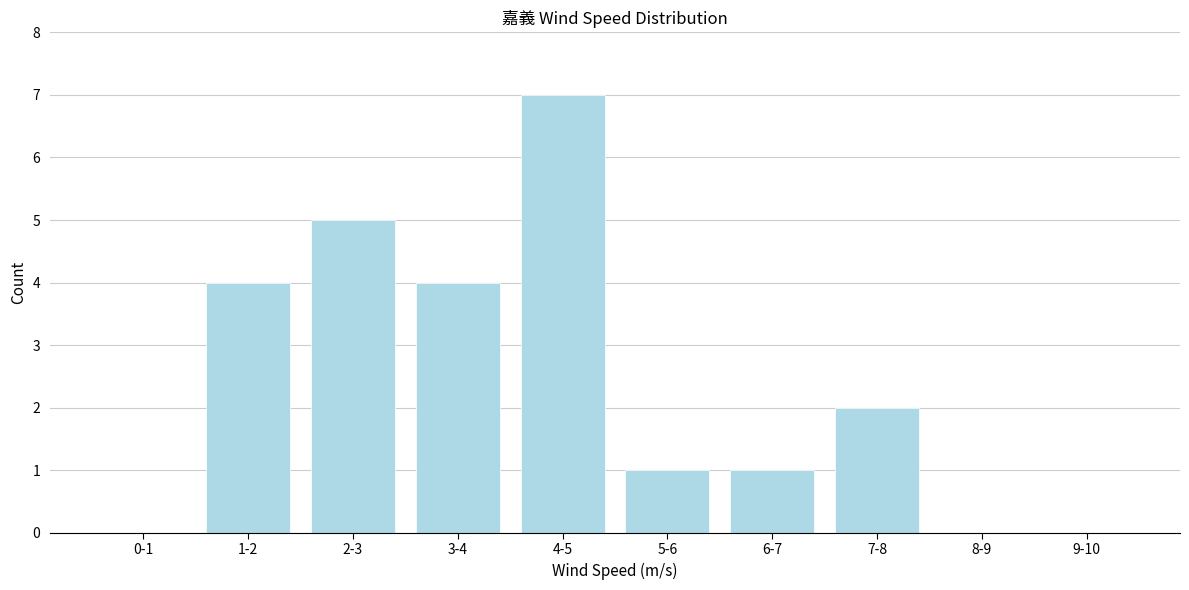

Reading right to left, extract all data points from this chart.

9-10=0	8-9=0	7-8=2	6-7=1	5-6=1	4-5=7	3-4=4	2-3=5	1-2=4	0-1=0